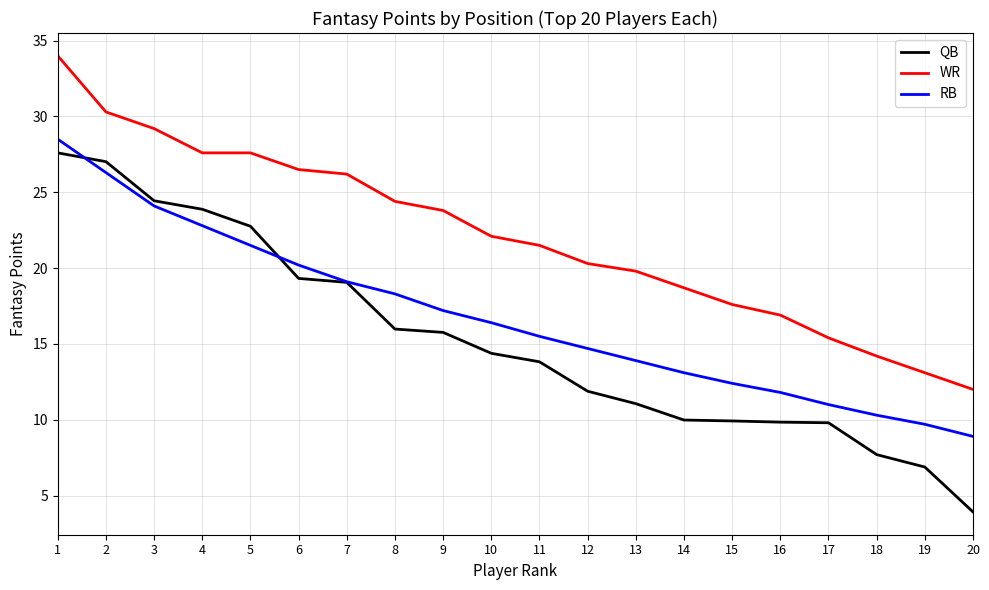

True or false: QB and WR cross at least once.

False